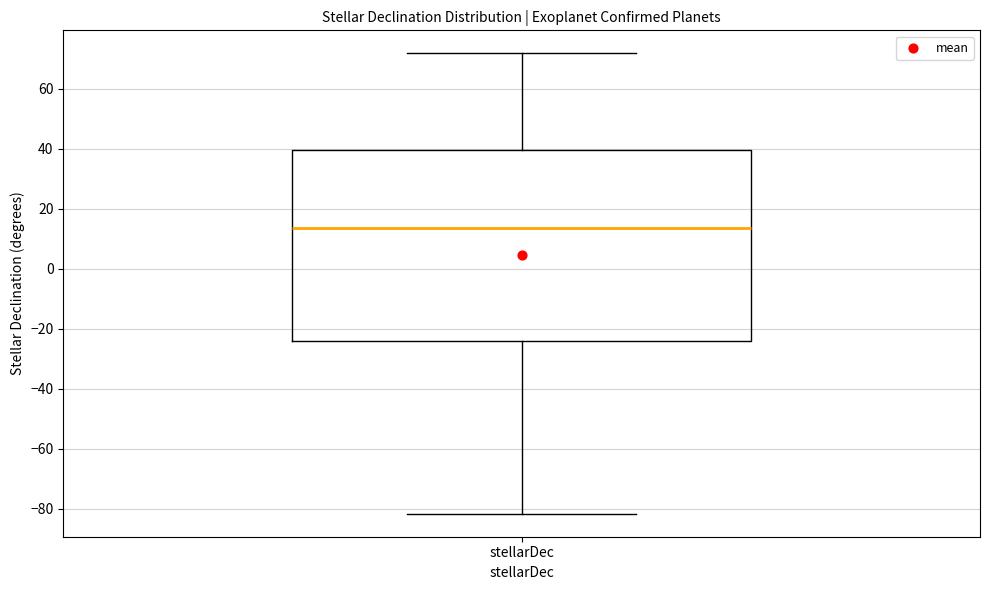

Read this box plot against the y-axis: the position of the median line, the range covered by the box, and the ends of both whiskers. The values are not printed on the chart, so give them approximately, as read against the axis.

median 14, box -24 to 40, whiskers -82 to 72